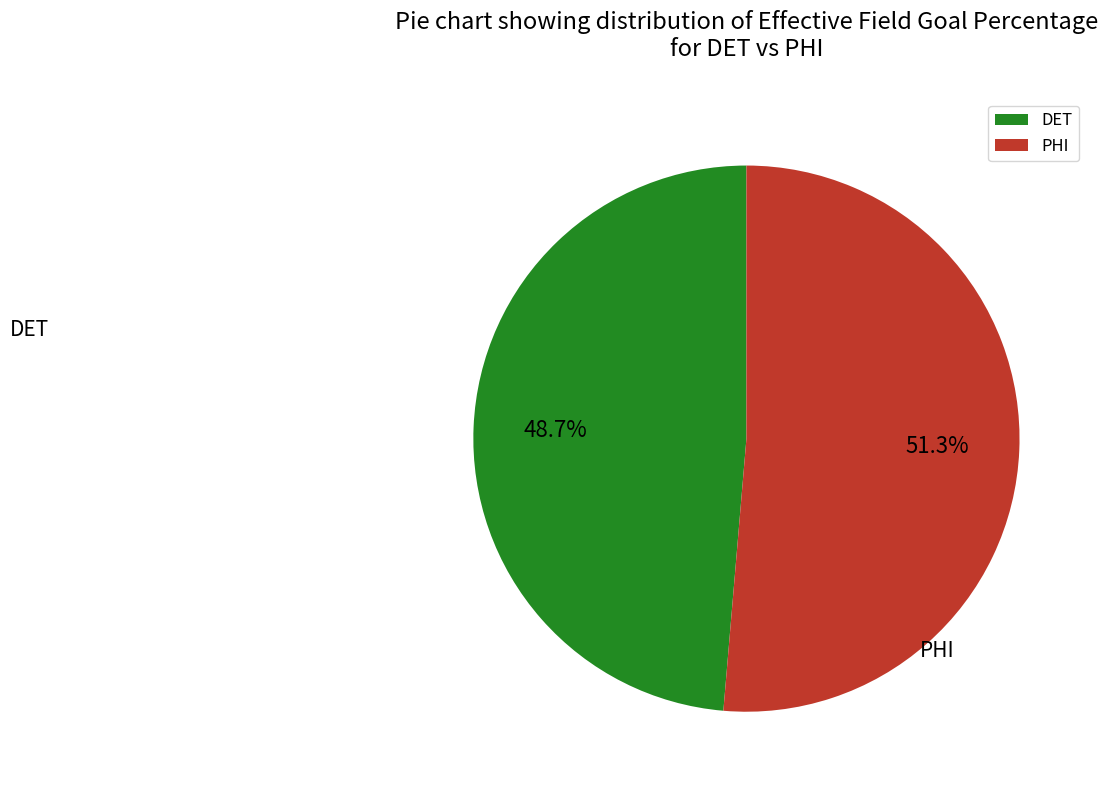

How many slices are in this pie chart?

2